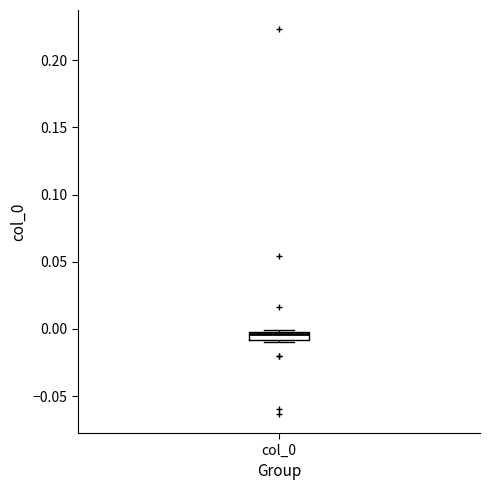

Where is the upper edge of the box for col_0 on the y-axis? The values are not printed on the chart, so give them approximately, as read against the axis.

0.000